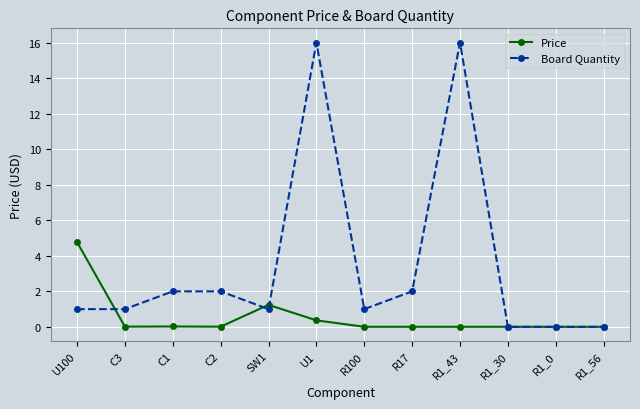

What is the label of the 5th point from the left?

SW1